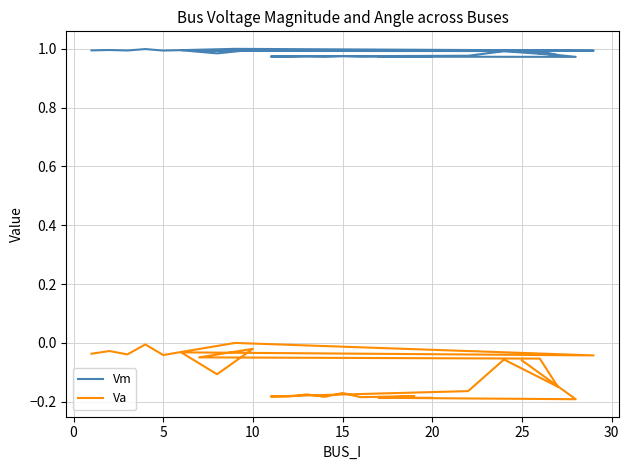

How many interior local valleys does the Vm series have?

10